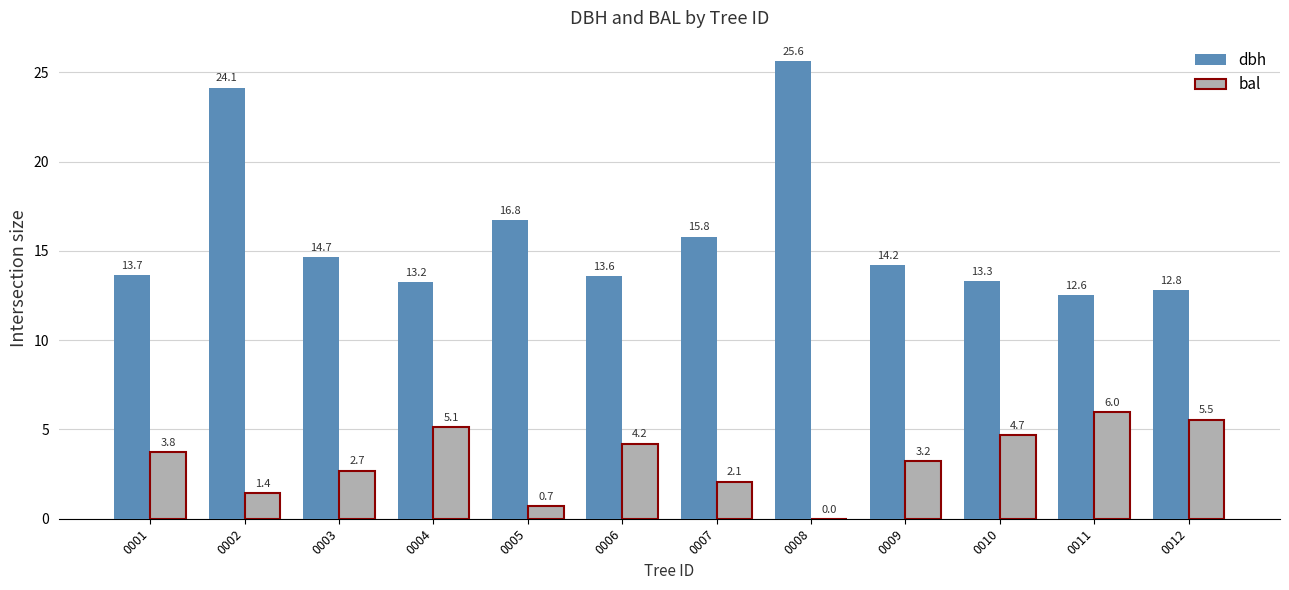

What are all the series names shown in the legend?

dbh, bal